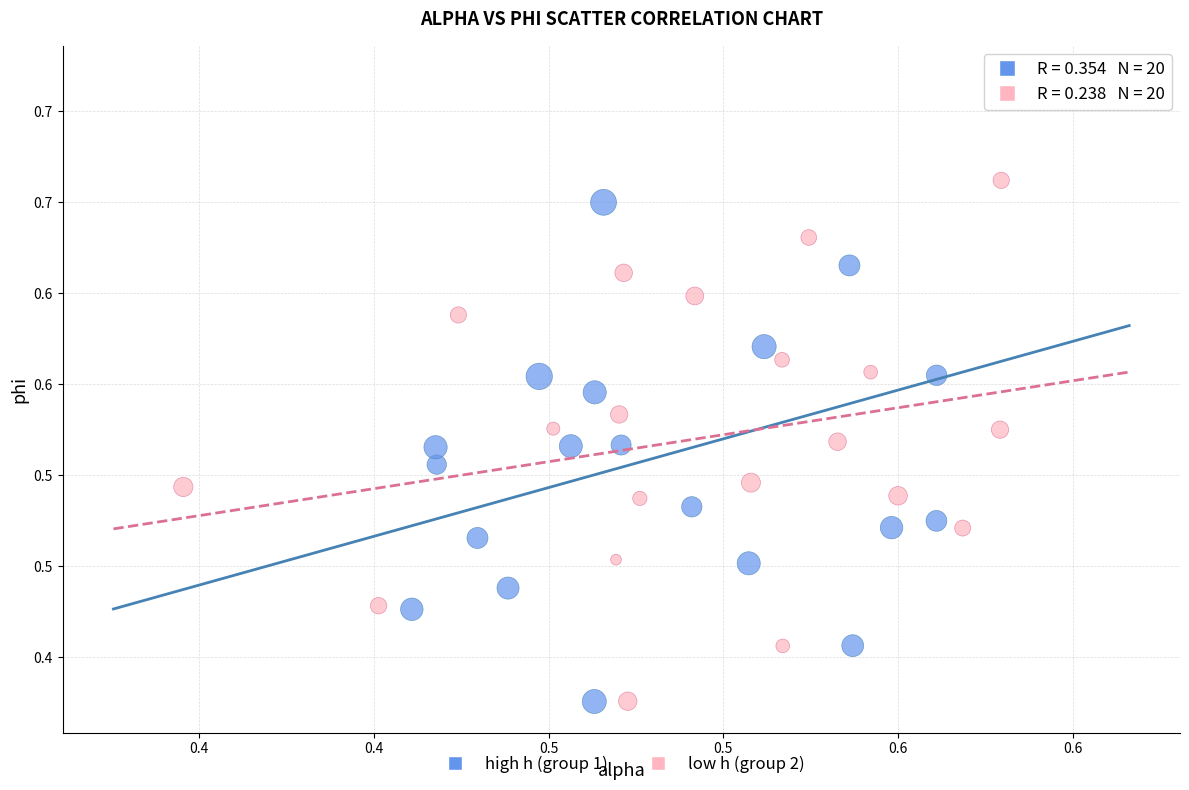

Which series has the largest Y range (max minus min)?

high h (group 1)